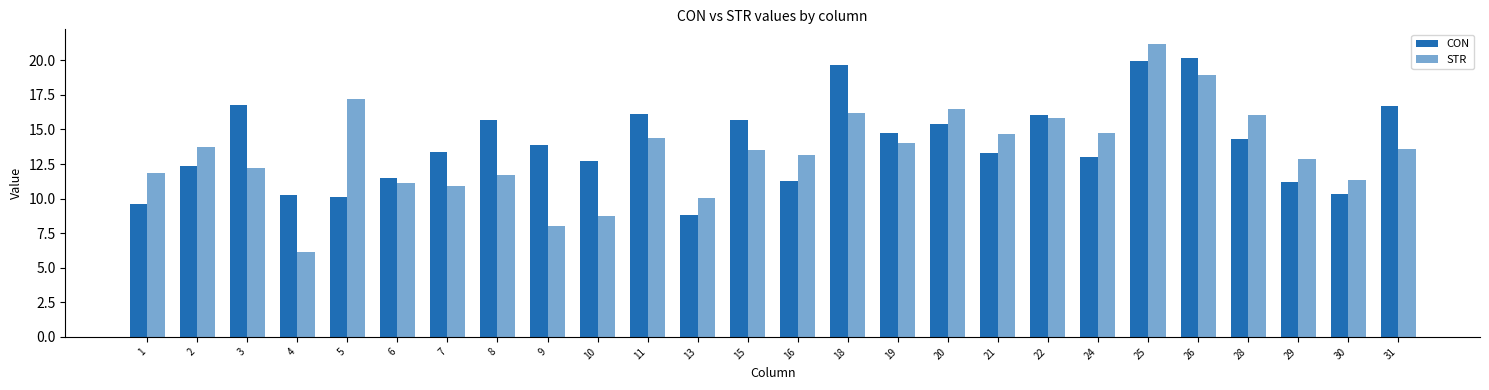

The CON series shows 5.5 at 30. True or false?

False